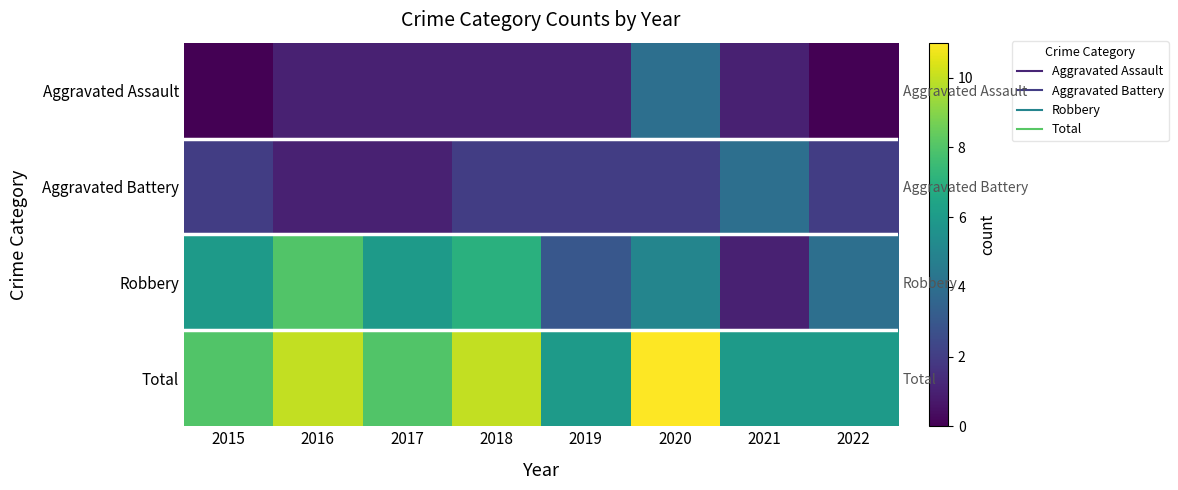

At which category is the sum across all series the highest?

2020